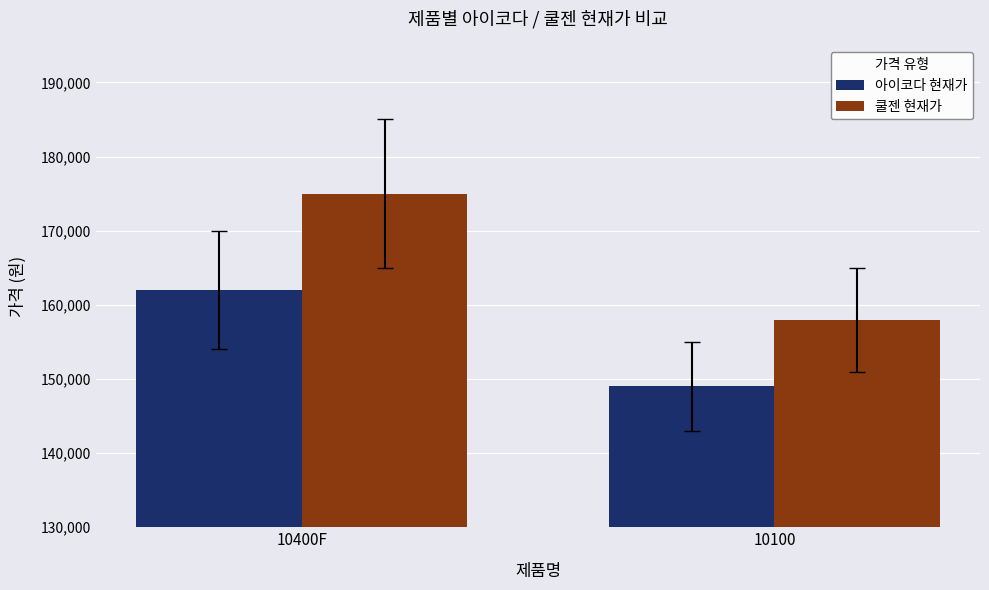

Reading right to left, list all the values displayed in this chart.

아이코다 현재가: 149000	162000
쿨젠 현재가: 158000	175000